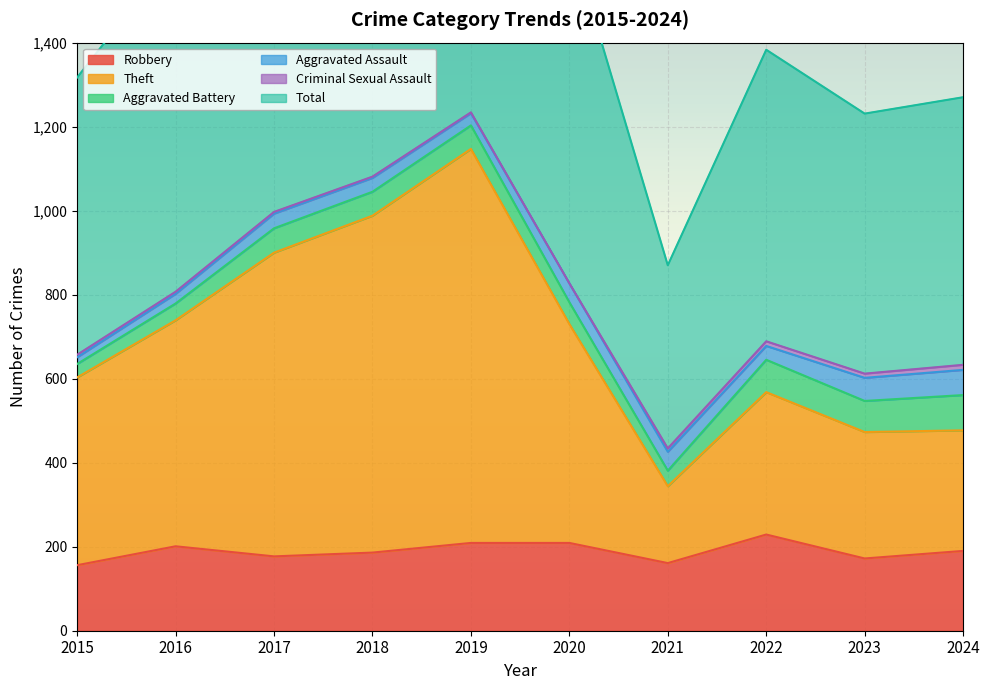

Is it true that Robbery equals 137 at 2016?

False